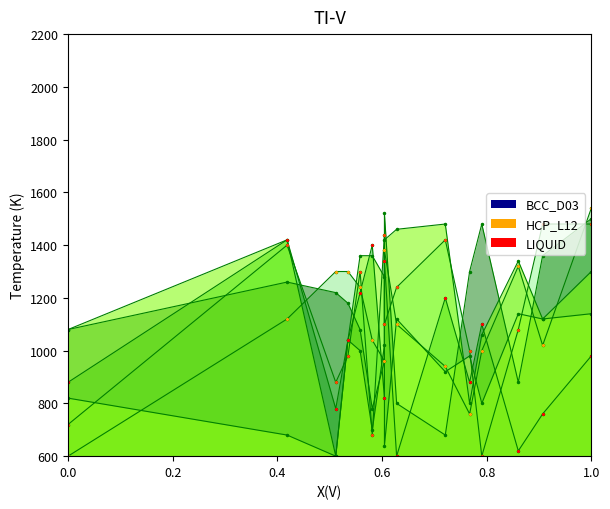

The value of col26 at 0.4 is 1779. True or false?

False